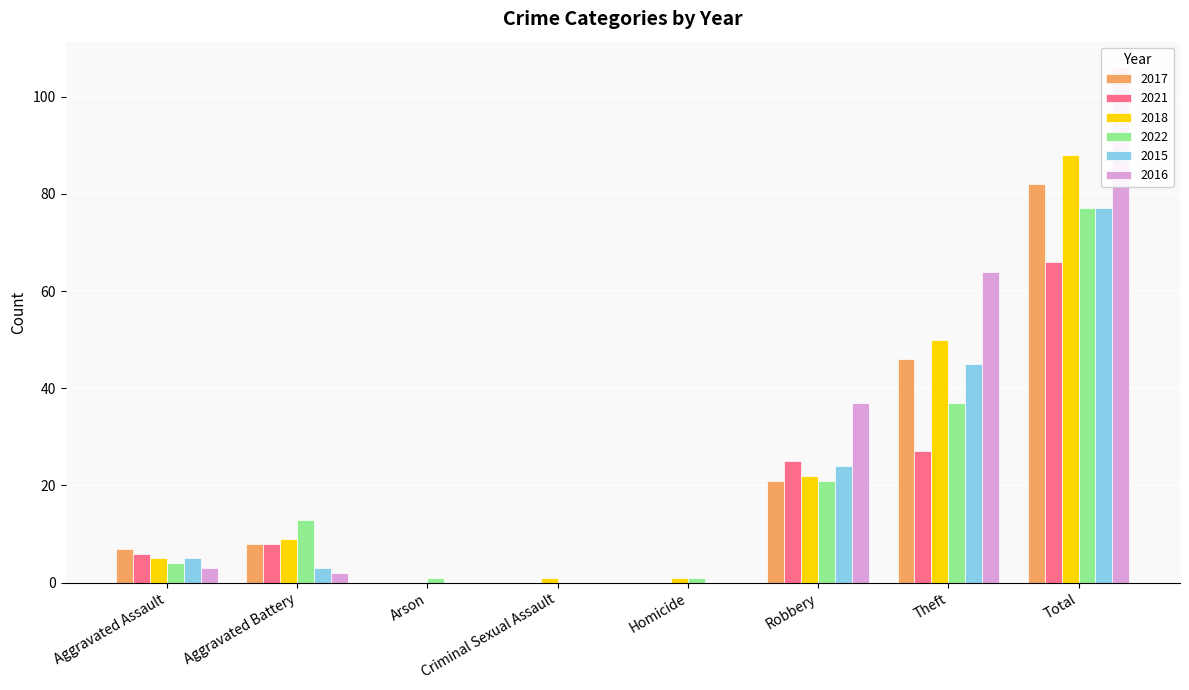

Is it true that 2017 equals 12 at Aggravated Assault?

False